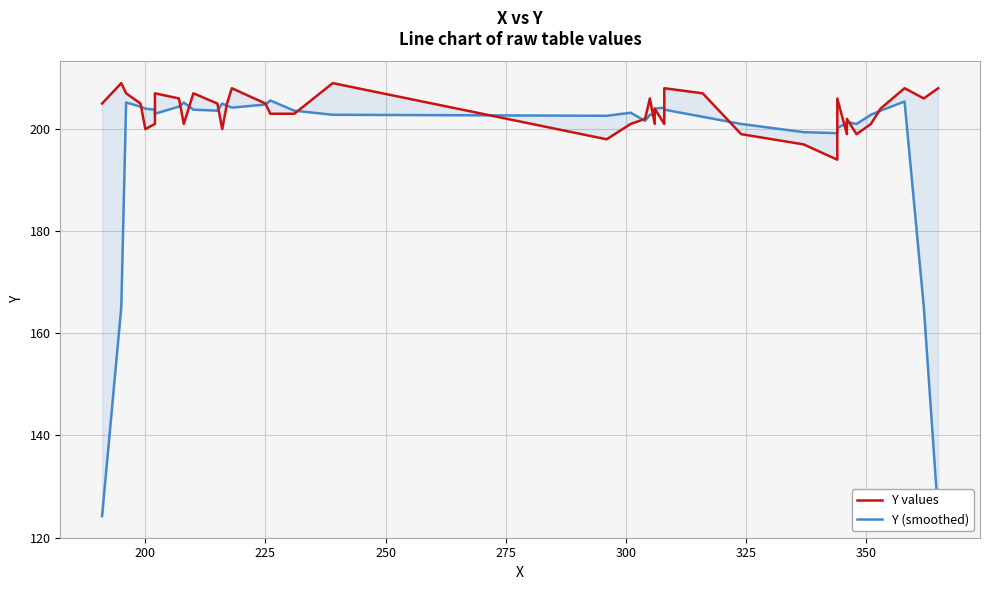

True or false: Y values has a value of 336.8 at 13.

False